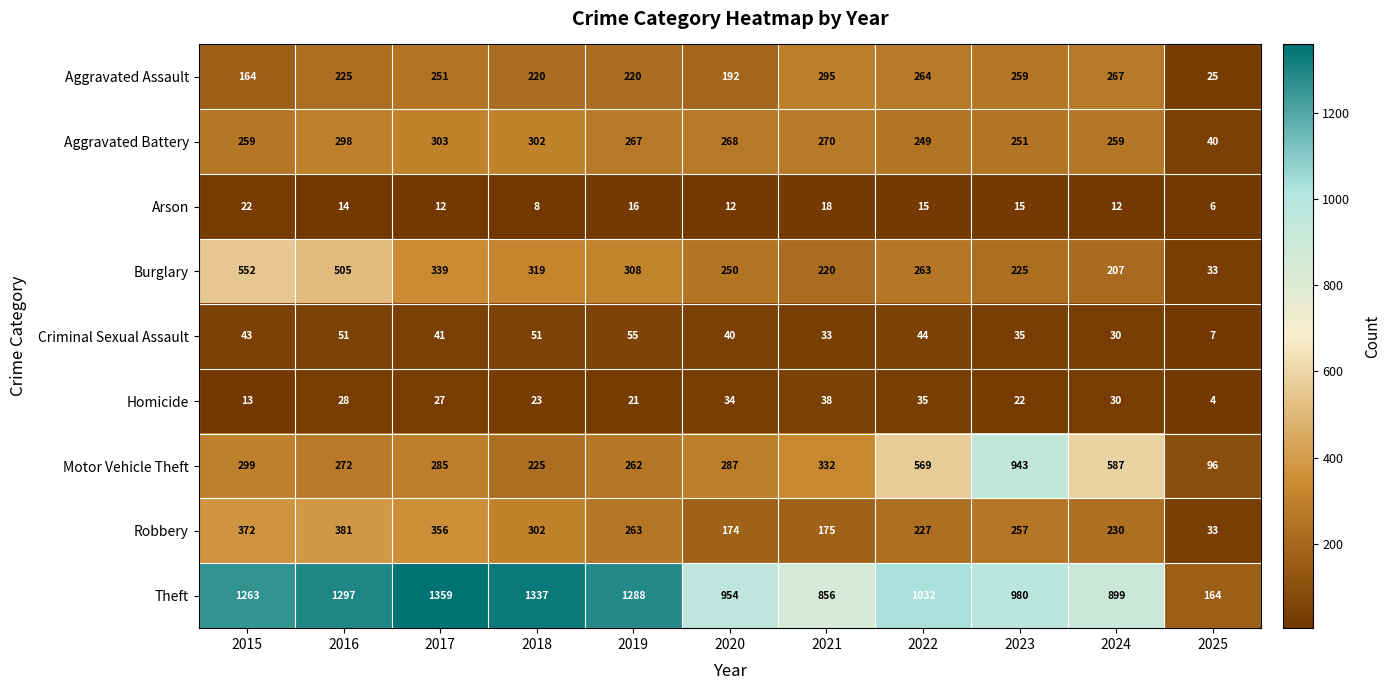

True or false: Aggravated Battery has a value of 383 at 2015.

False